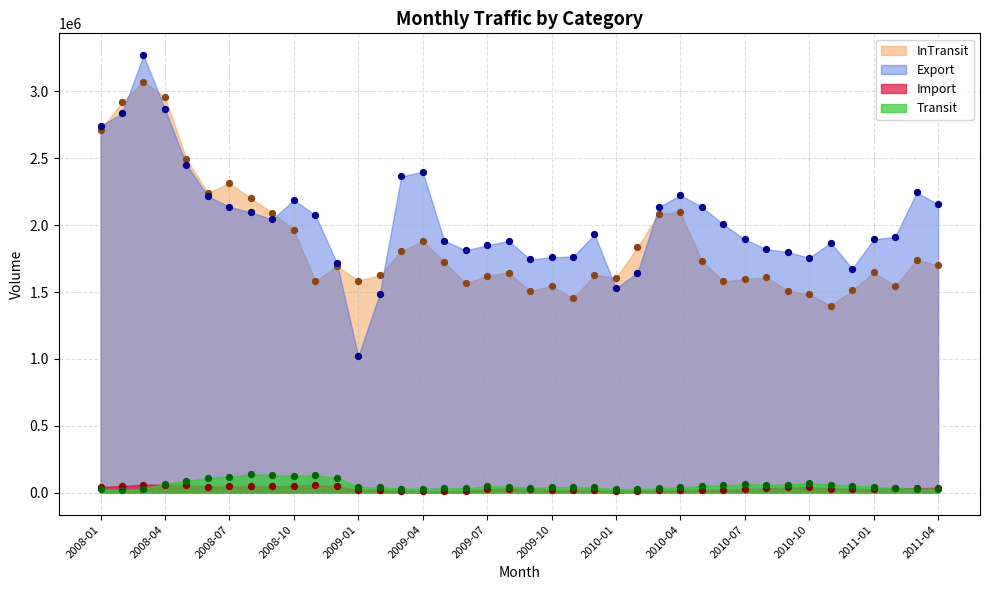

What are all the series names shown in the legend?

InTransit, Export, Import, Transit